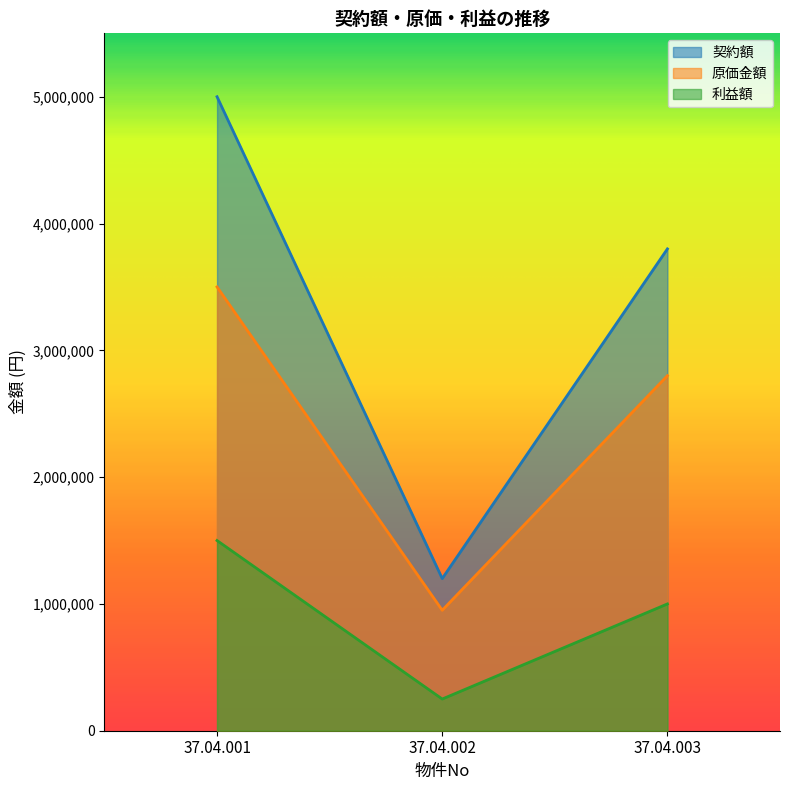

Does the chart have visible grid lines?

No